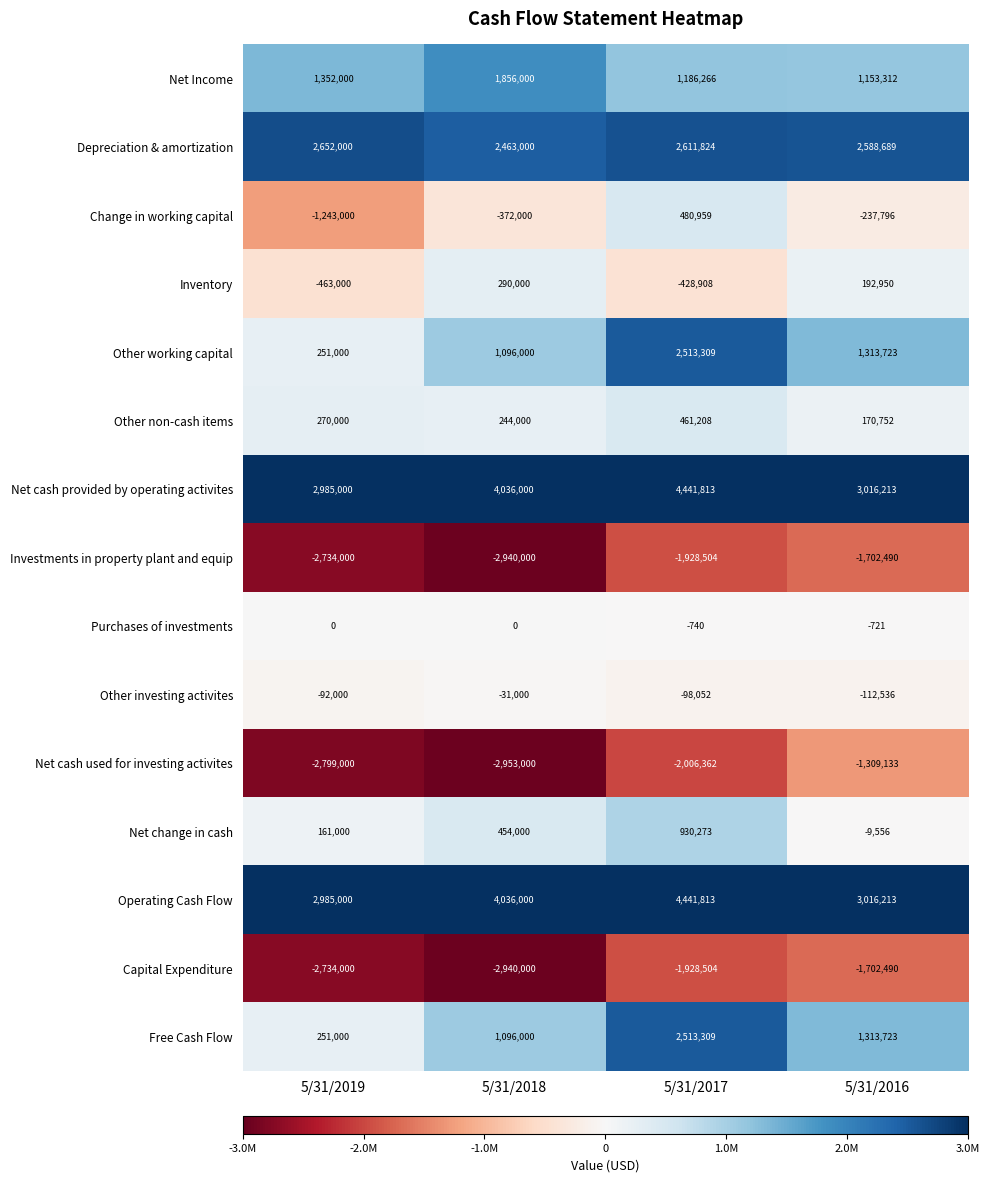

What is the difference between the second highest and minimum values in the Operating Cash Flow series?

1051000